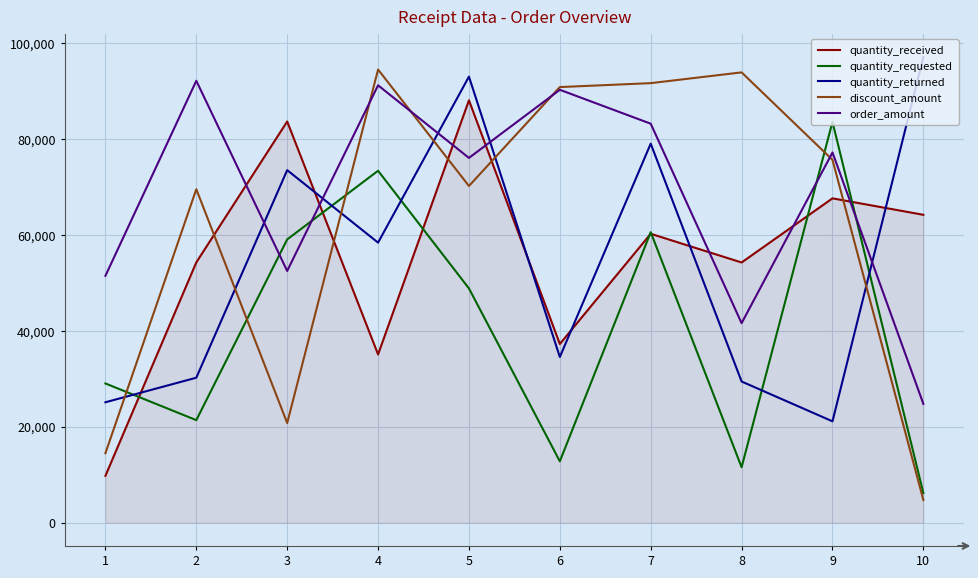

The value of quantity_returned at 9 is 11657. True or false?

False